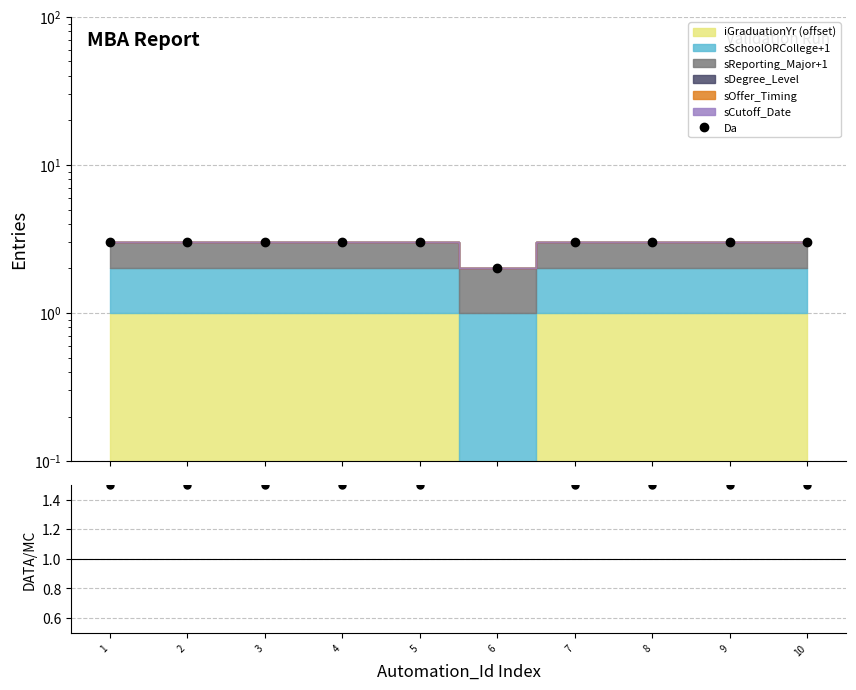

How many values in the Da series are below 3?

1